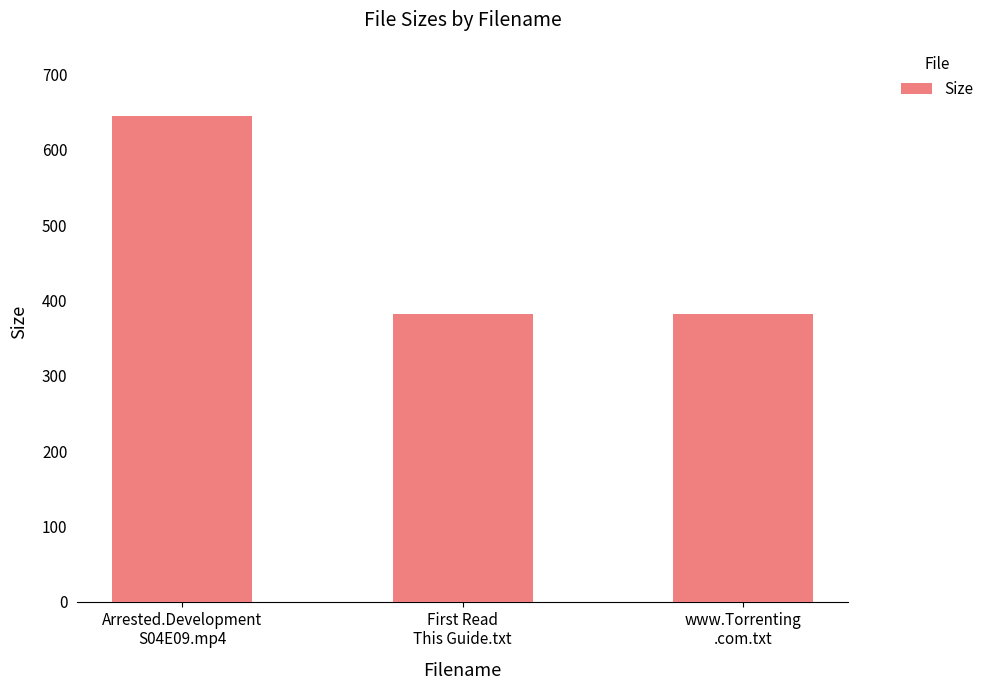

What is the label of the 3rd bar from the right?

Arrested.Development
S04E09.mp4